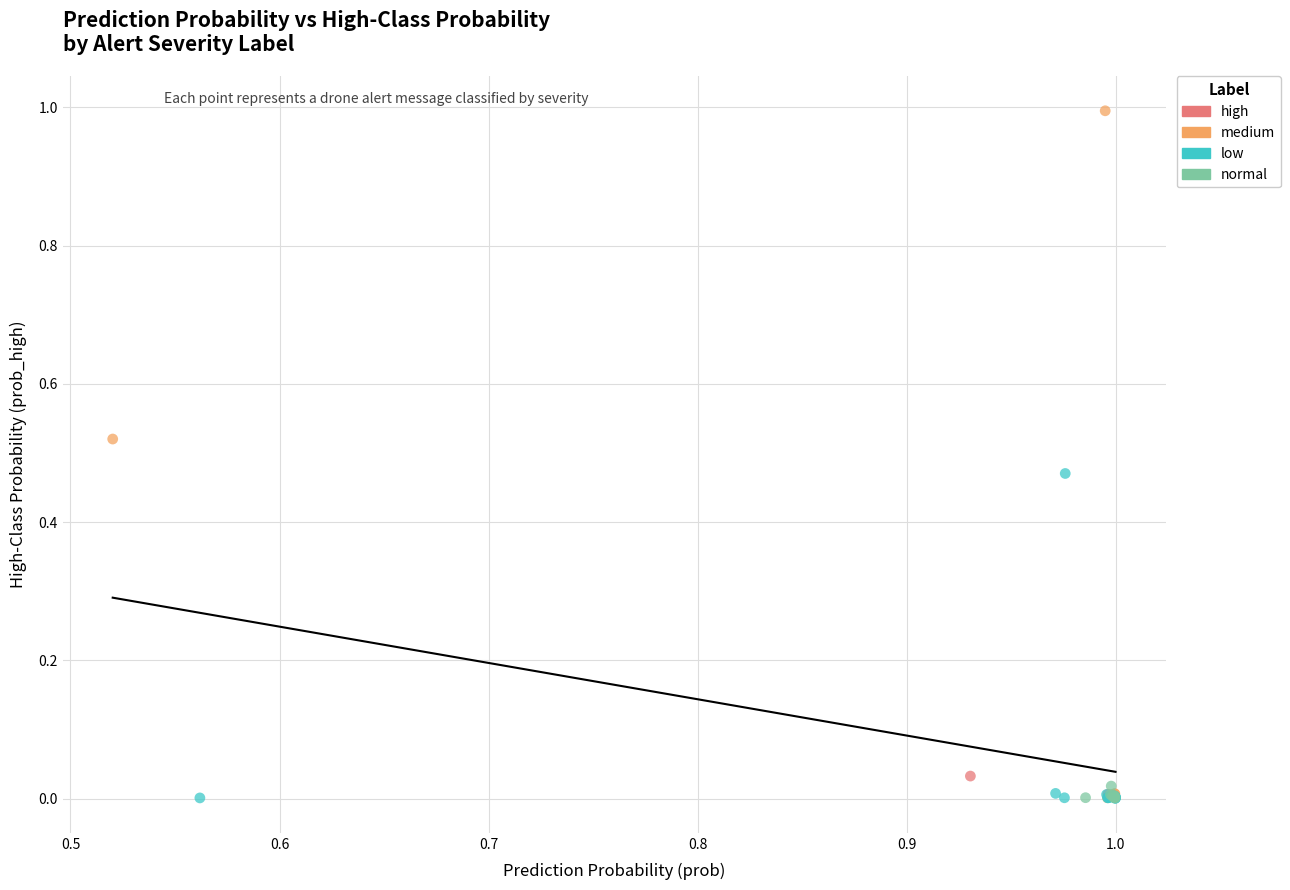

Which series has the largest Y range (max minus min)?

medium